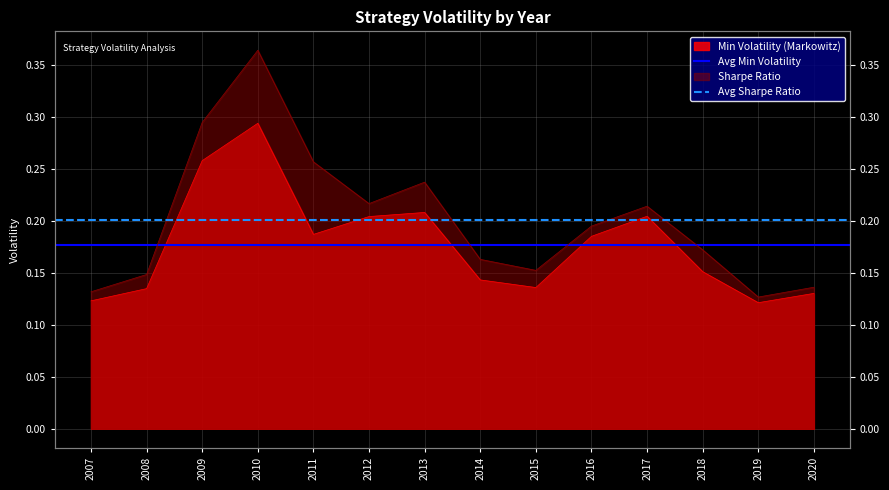

True or false: Avg Sharpe Ratio has a value of 0.1 at 2007.

False